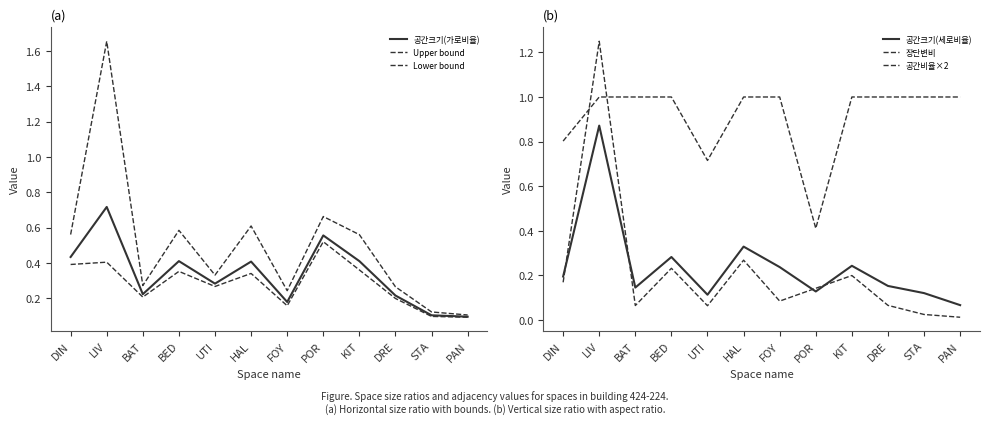

Which series has the largest range (max minus min)?

Upper bound